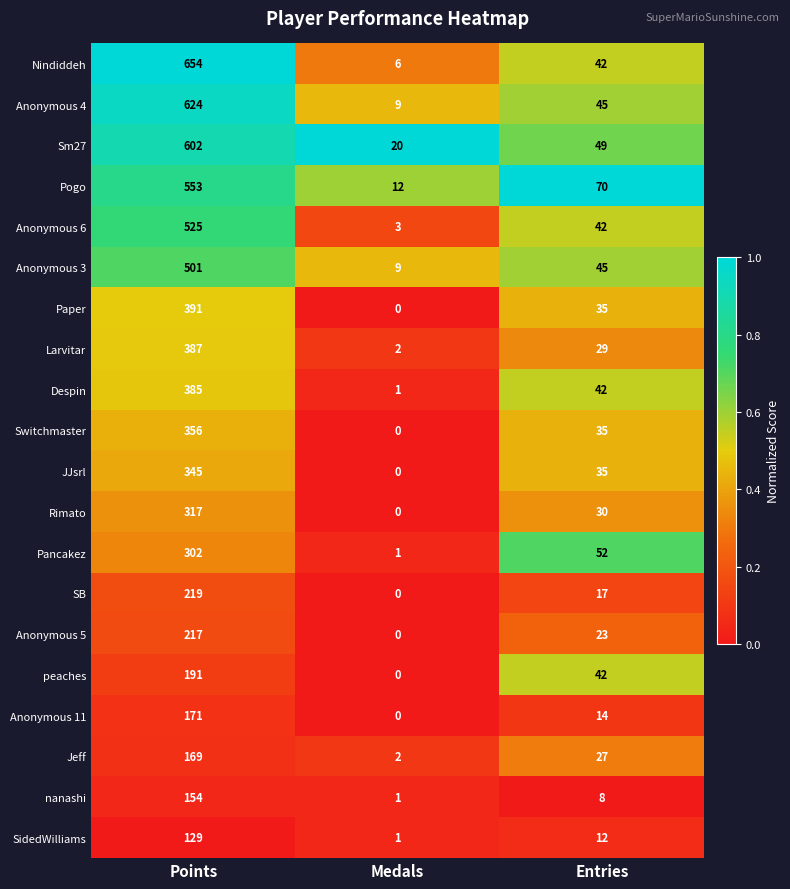

True or false: Switchmaster has a value of 0 at Medals.

True